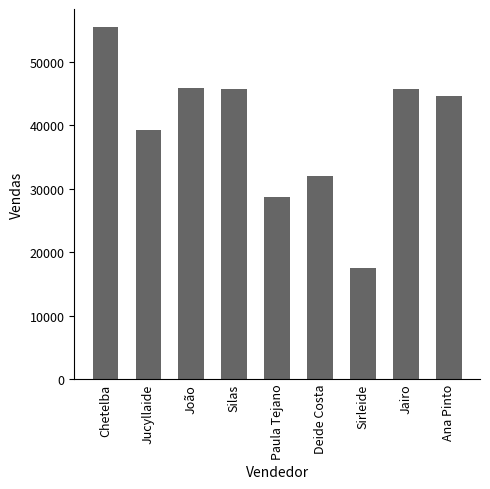

What is the smallest value displayed?

17456